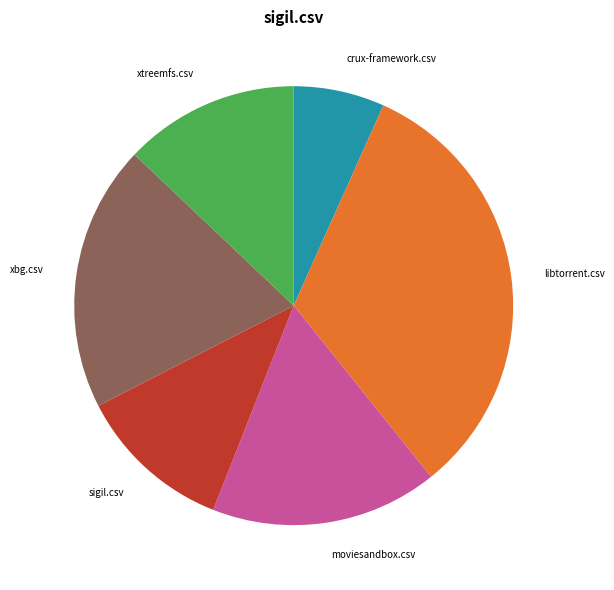

The moviesandbox.csv slice represents 2% of the pie. True or false?

False